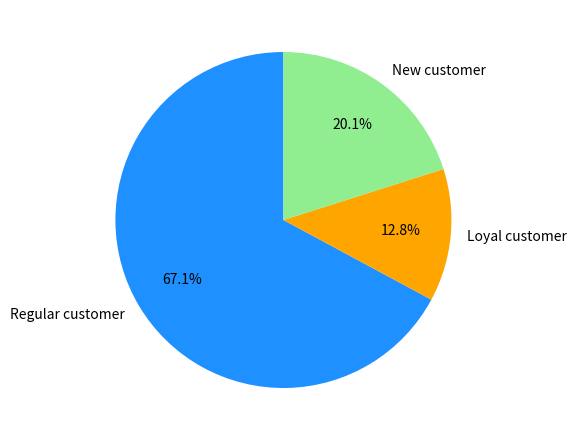

To the nearest percent, what is the average slice percentage?

33%